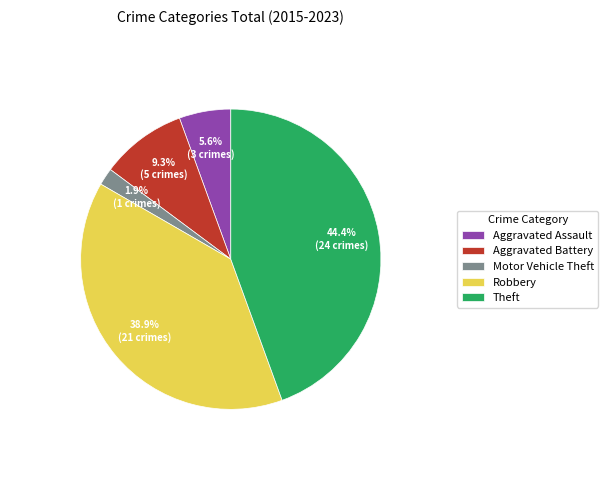

How many slices are in this pie chart?

5